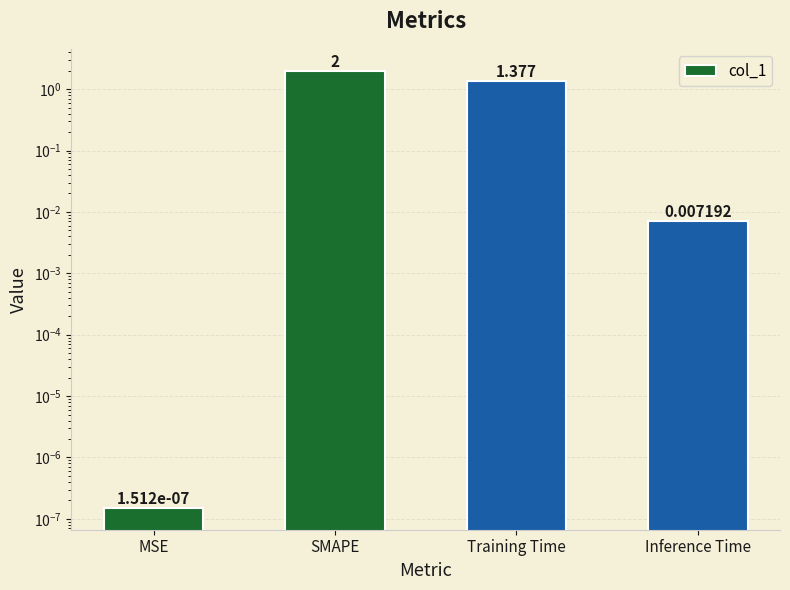

Which has a higher value, MSE or Training Time?

Training Time